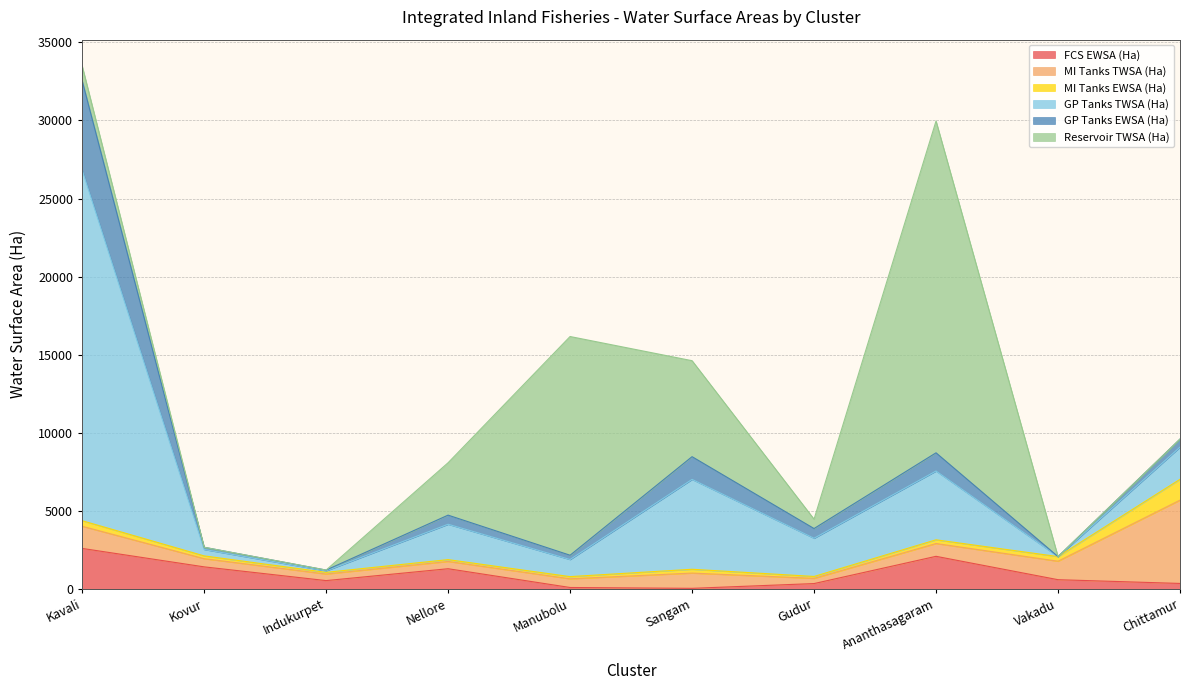

The GP Tanks TWSA (Ha) series shows 37793.0 at Kavali. True or false?

False